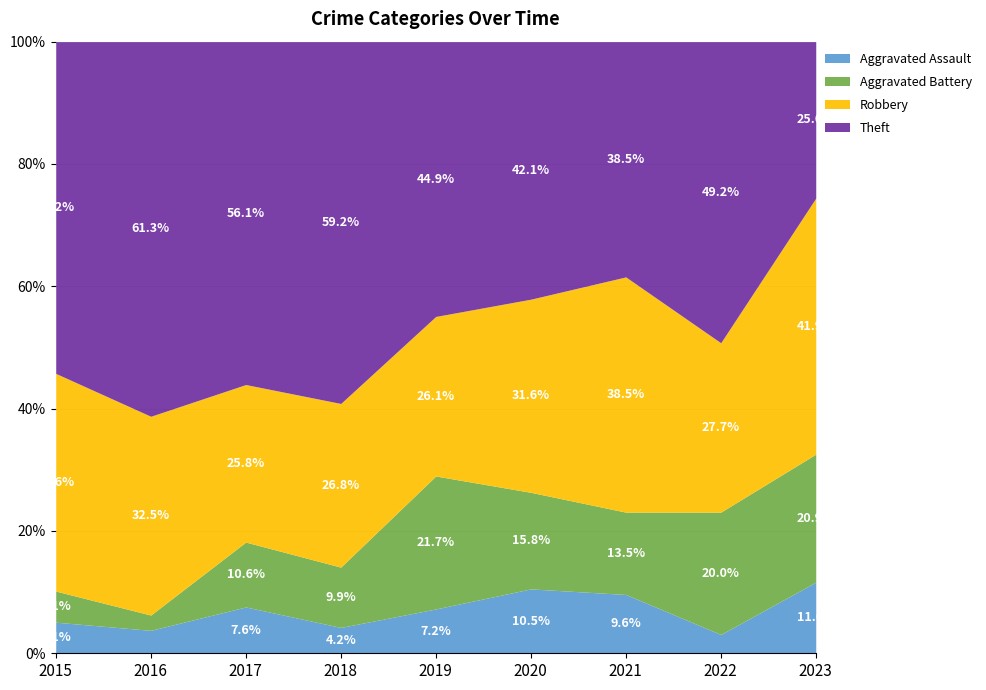

Which series changed the most between 2020 and 2021?

Robbery